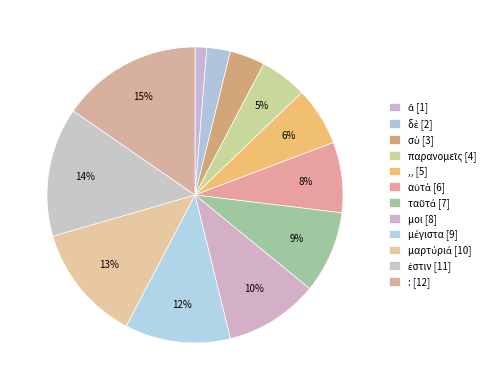

Is there a majority slice in this chart?

No